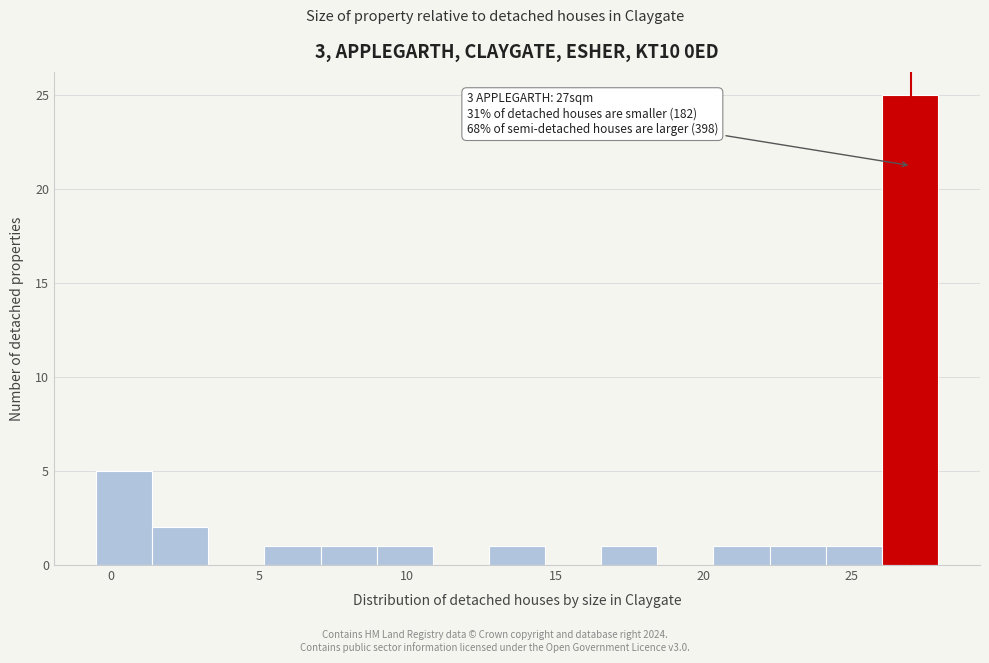

Around what value on the x-axis is the tallest bar? Give the approximate position of its centre, as read against the axis.

27.0